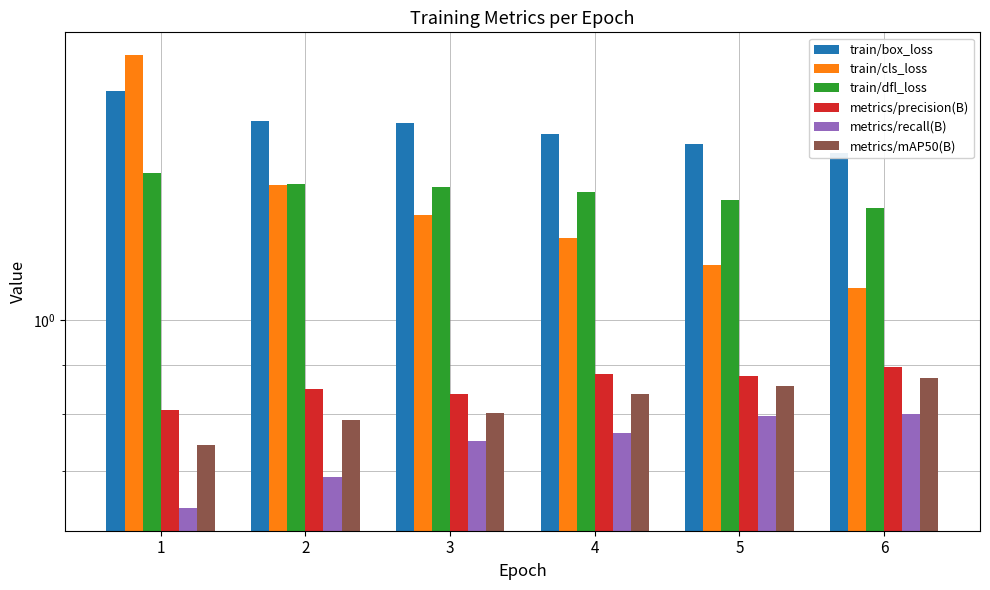

What is the minimum value for metrics/mAP50(B)?

0.7